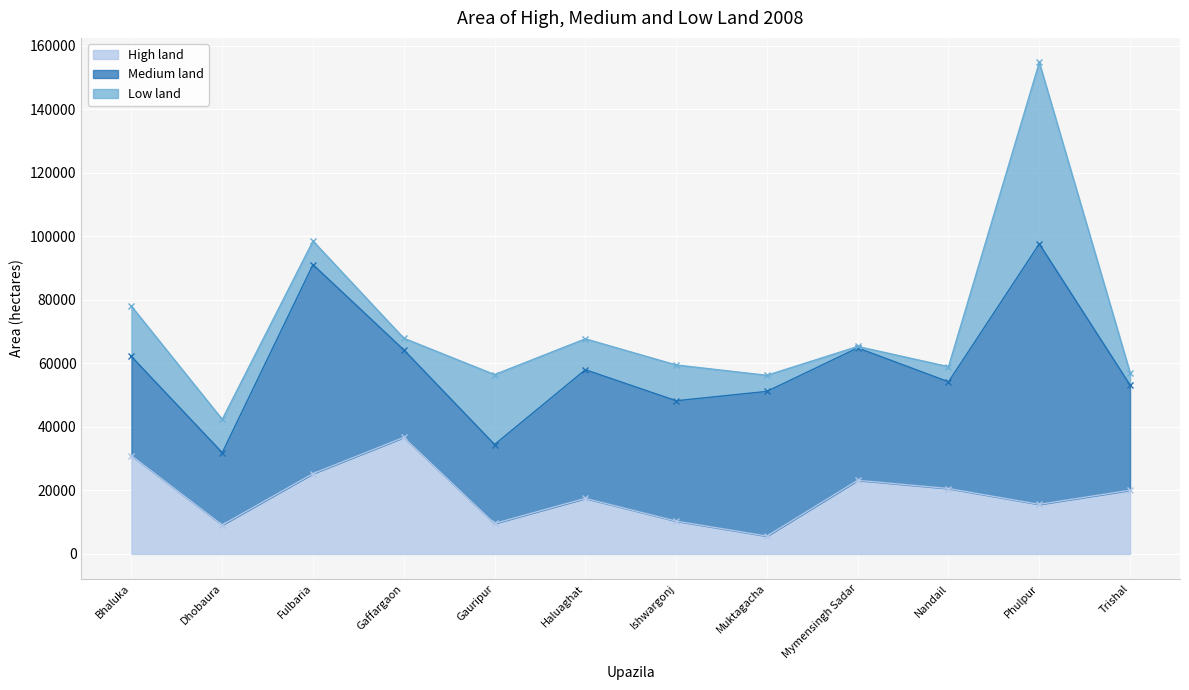

At which label does Low land first exceed 9725?

Bhaluka